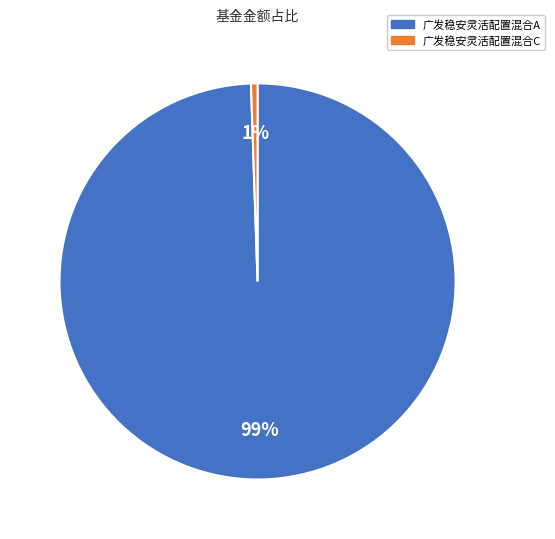

Combined, do 广发稳安灵活配置混合C and 广发稳安灵活配置混合A account for over 50%?

Yes